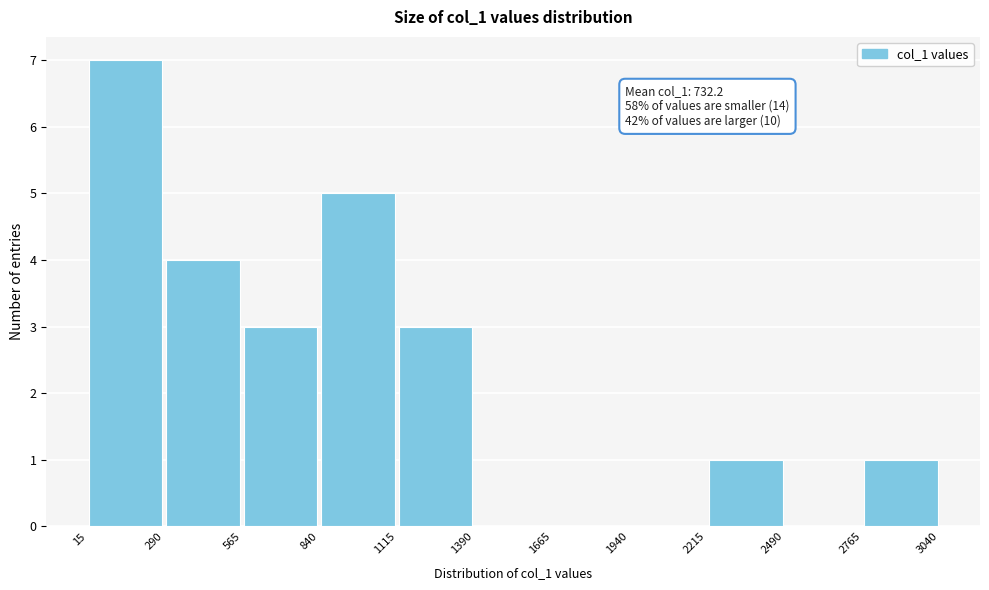

Which range on the x-axis has the tallest bar?

15 to 290